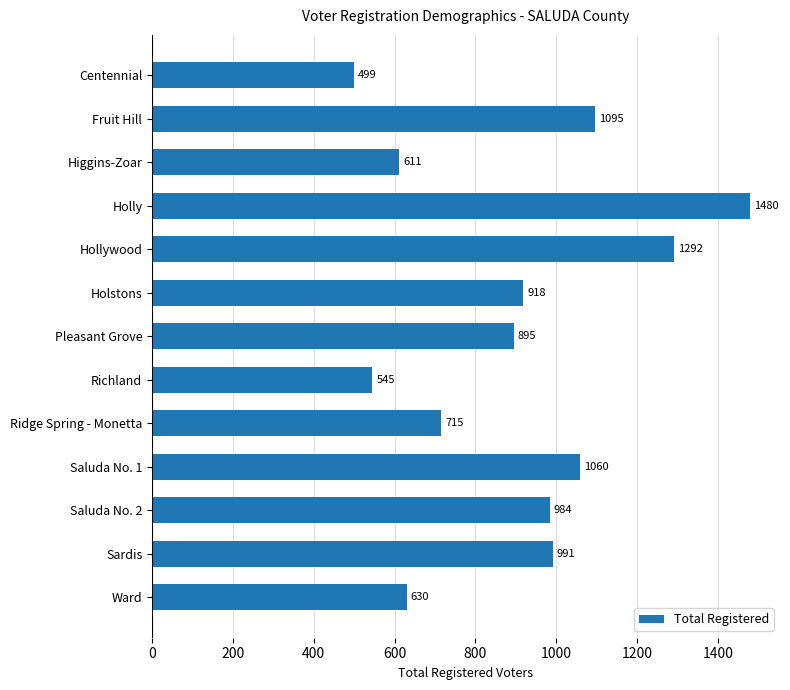

List the labels in order of value, smallest first.

Centennial, Richland, Higgins-Zoar, Ward, Ridge Spring - Monetta, Pleasant Grove, Holstons, Saluda No. 2, Sardis, Saluda No. 1, Fruit Hill, Hollywood, Holly